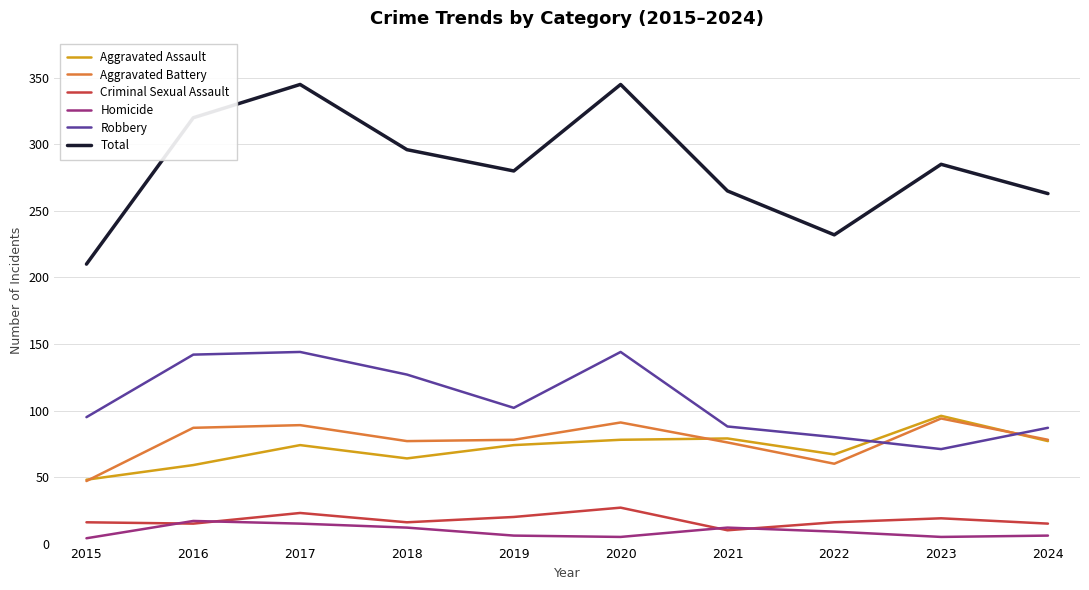

Which category has the highest value in the Aggravated Assault series?

2023